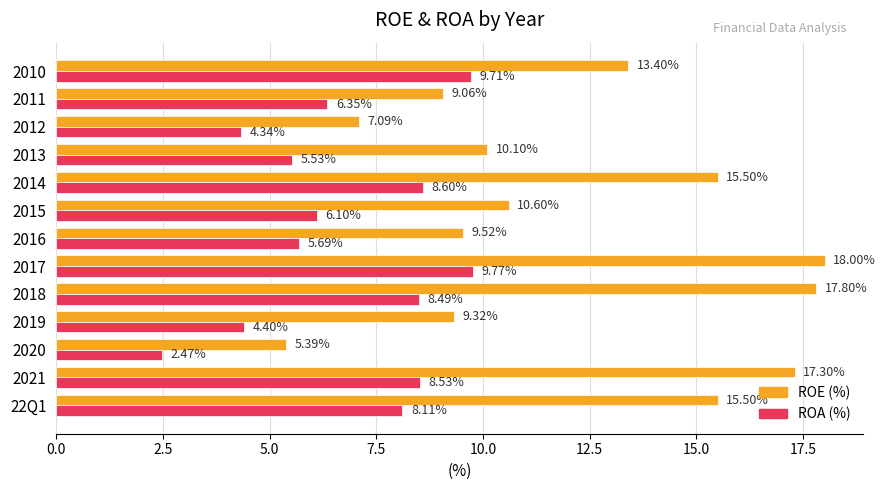

List the series in order of their peak value, highest first.

ROE (%), ROA (%)